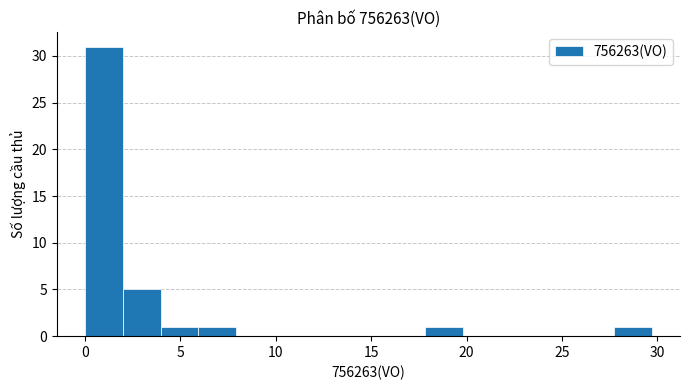

Around what value on the x-axis is the tallest bar? Give the approximate position of its centre, as read against the axis.

1.0